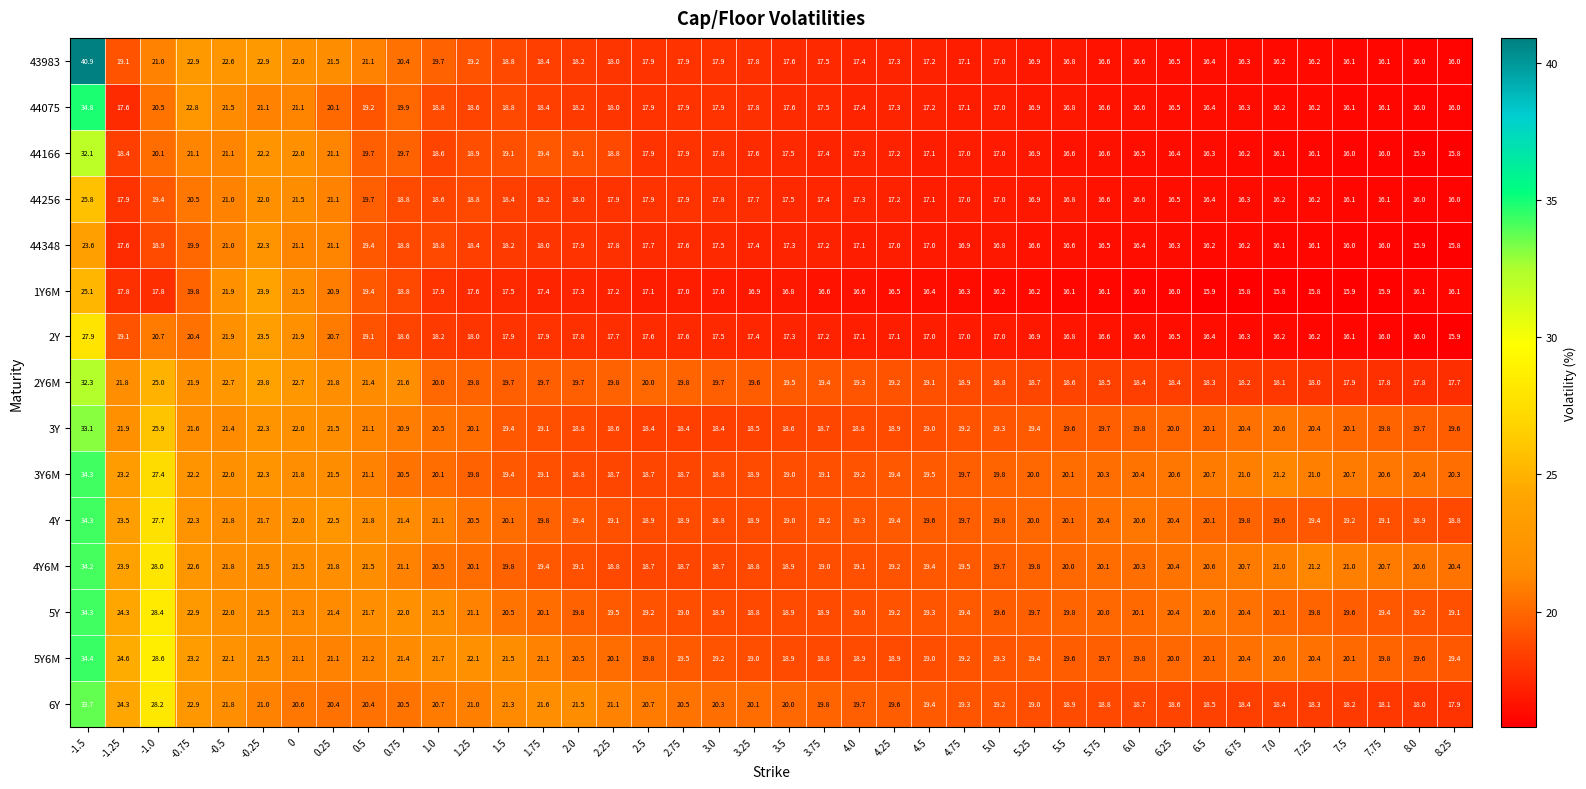

What is the sum of the 43983 values at 5.5 and -1.5?

57.7